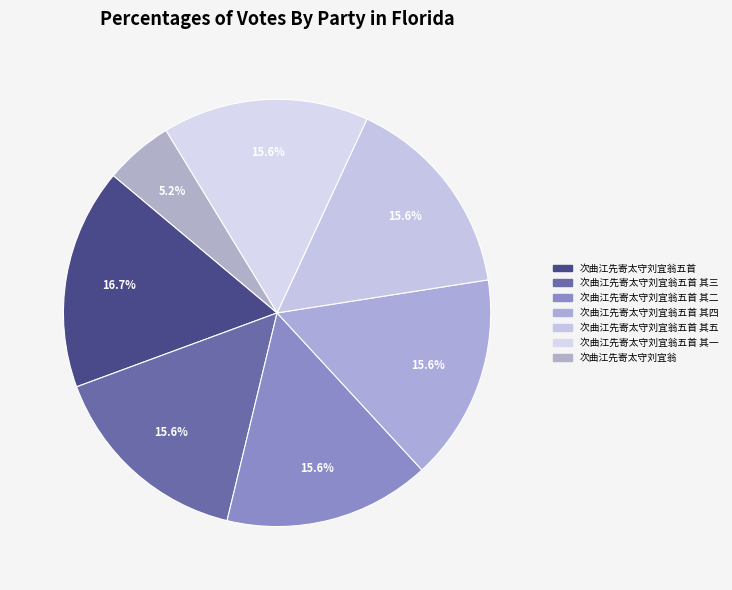

Rank the categories by value from lowest to highest.

次曲江先寄太守刘宜翁, 次曲江先寄太守刘宜翁五首 其一, 次曲江先寄太守刘宜翁五首 其二, 次曲江先寄太守刘宜翁五首 其三, 次曲江先寄太守刘宜翁五首 其四, 次曲江先寄太守刘宜翁五首 其五, 次曲江先寄太守刘宜翁五首